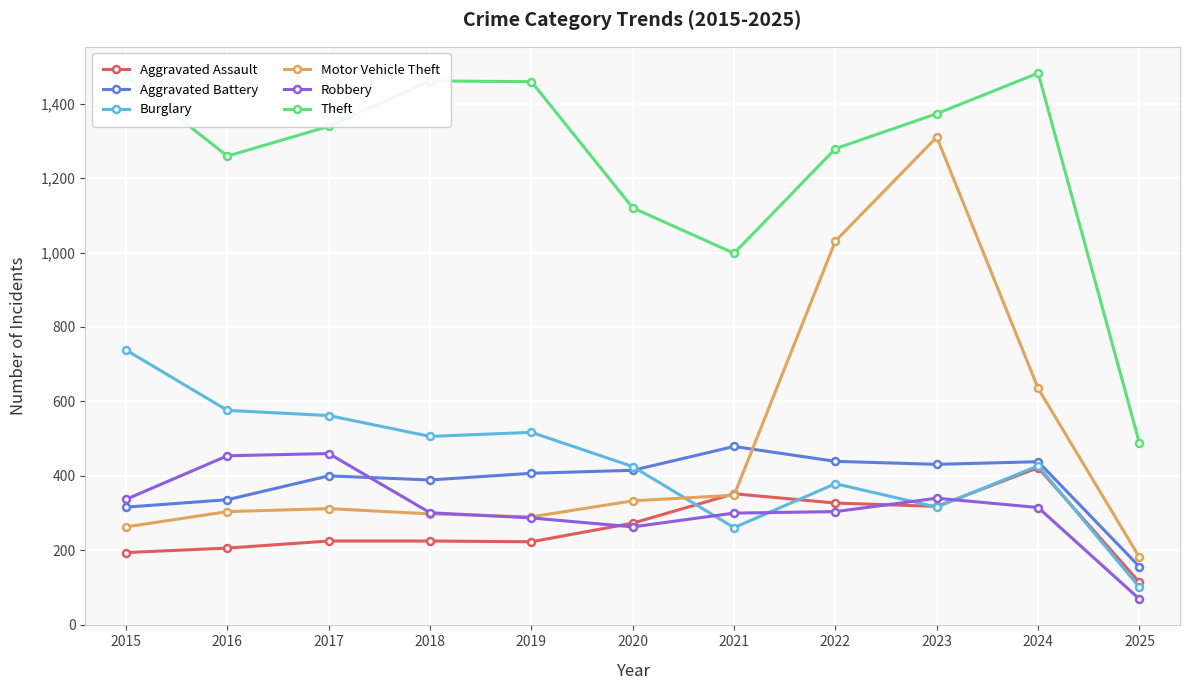

Which label corresponds to the smallest value in the chart?

2025